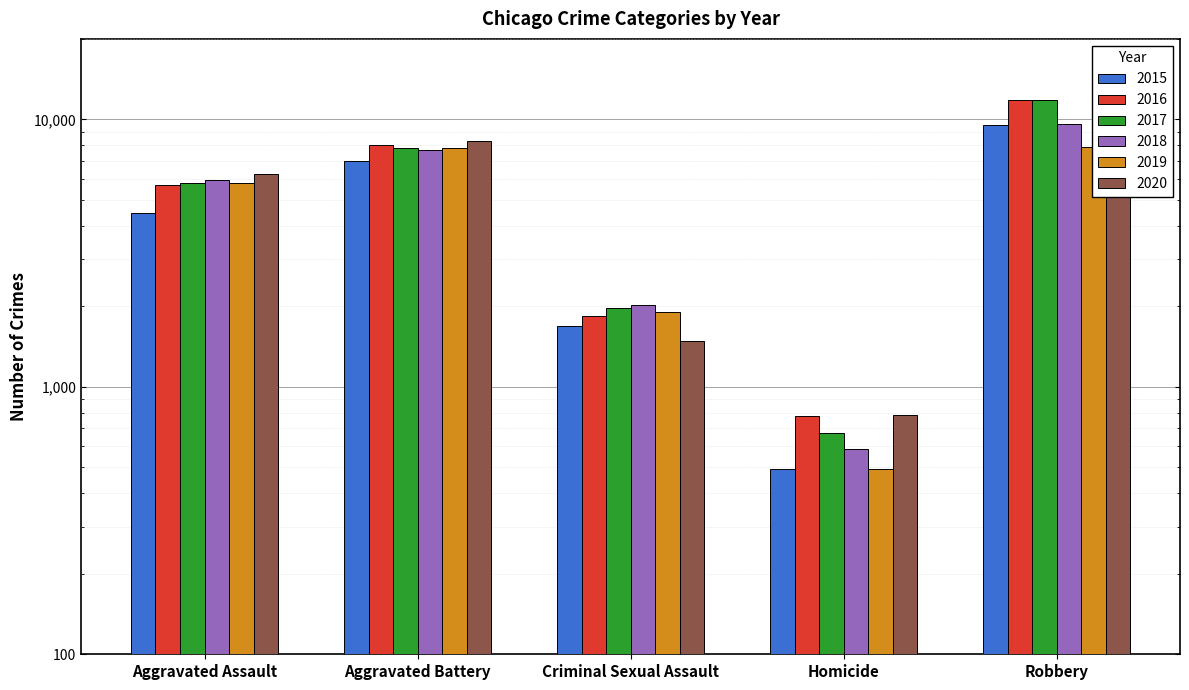

At how many categories does at least one series exceed 7899?

2